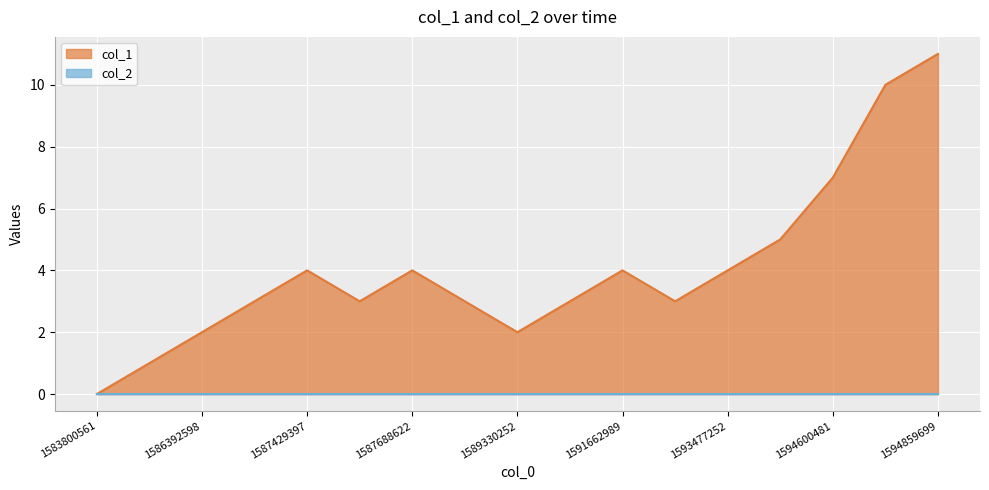

How many lines are shown in the chart?

2